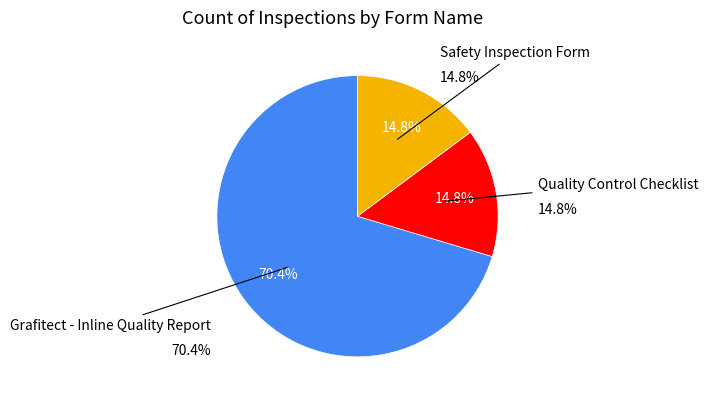

Is it true that Safety Inspection Form is 15% of the pie?

True